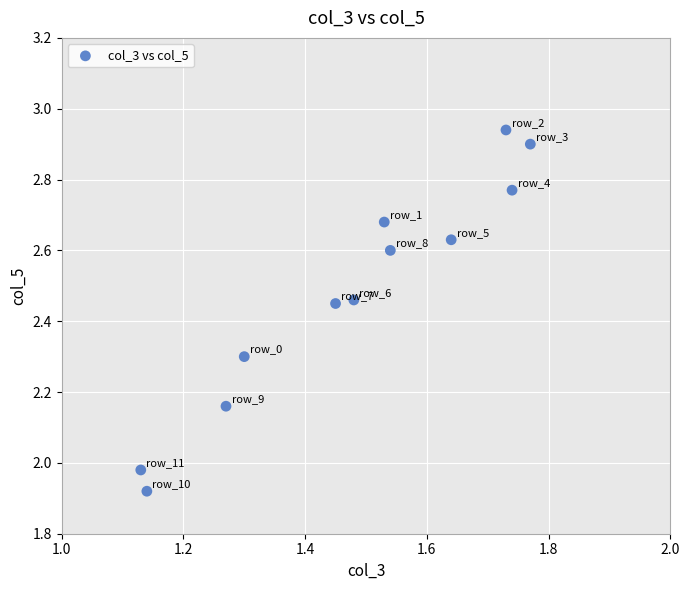

What is the range of X values (max minus min)?

0.6